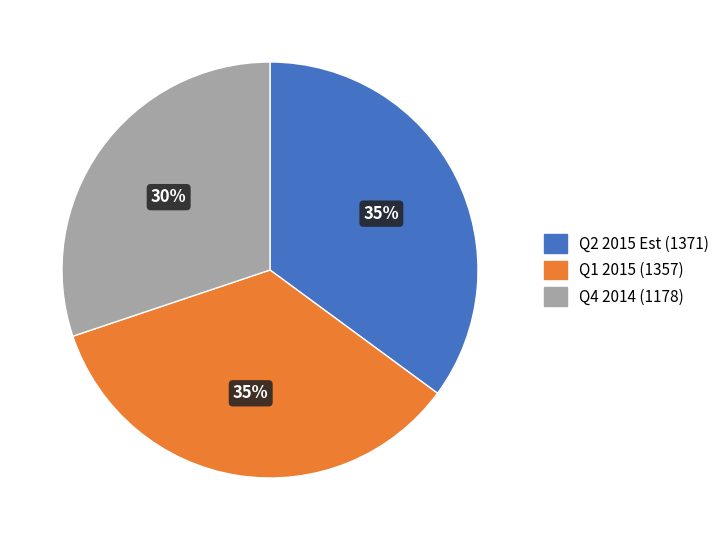

Does Q2 2015 Est represent more than half of the total?

No